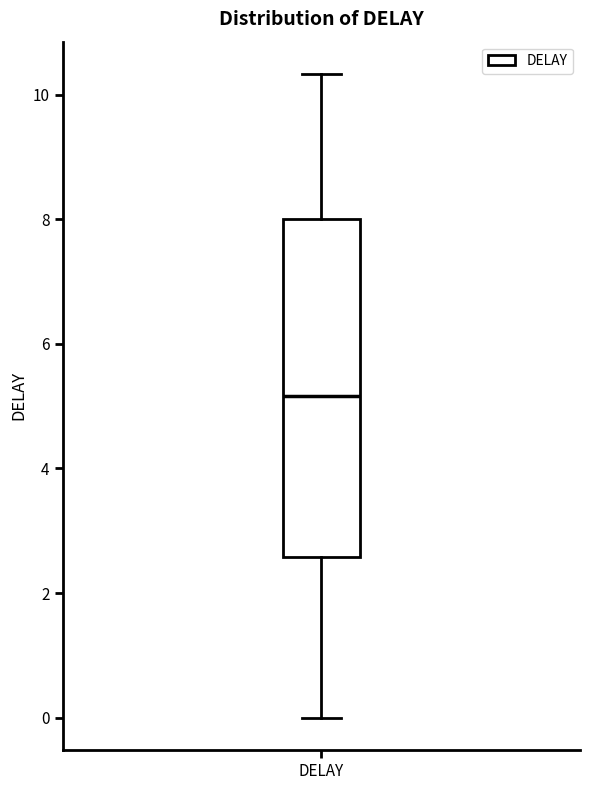

Transcribe this box plot: give where the median line is, the range the box spans, and where the two whiskers end, as read against the y-axis. The values are not printed on the chart, so give them approximately, as read against the axis.

median 5.2, box 2.6 to 8.0, whiskers 0.0 to 10.4